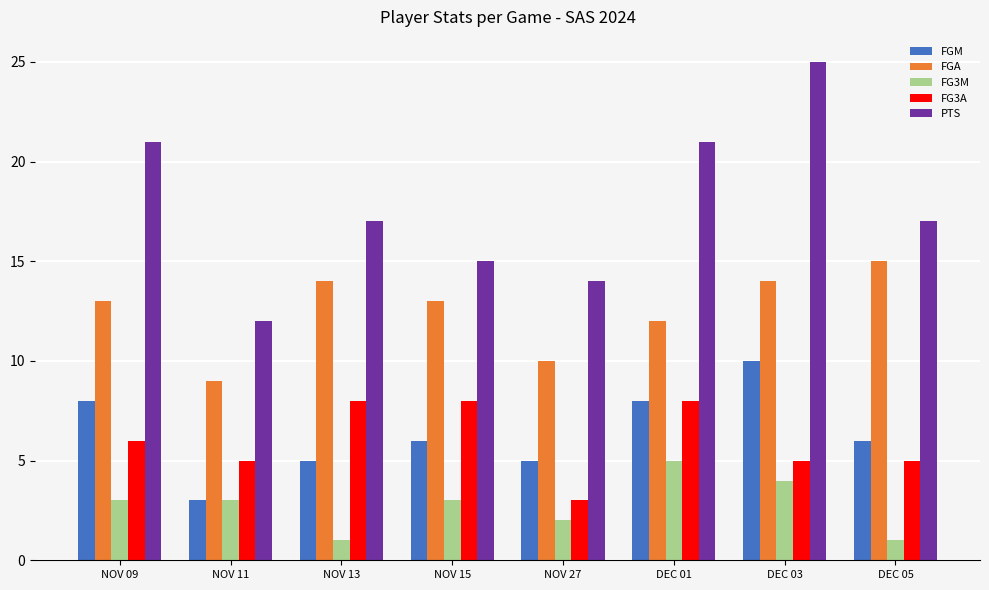

How many categories are shown in the chart?

8